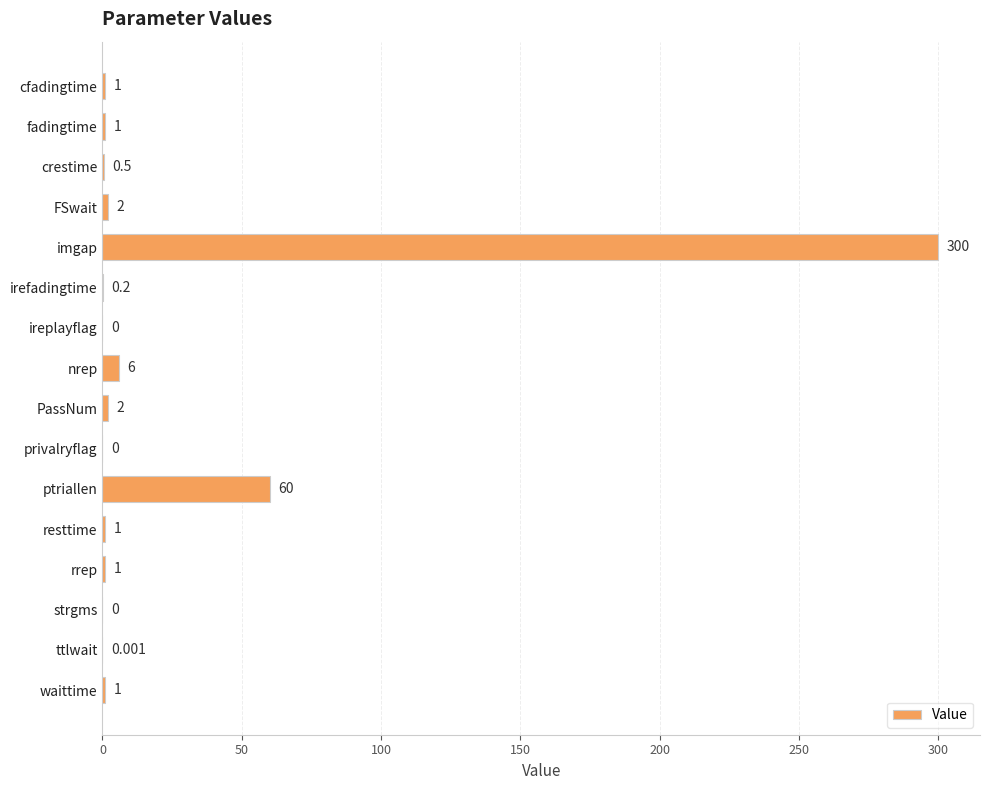

What is the greatest value displayed?

300.0